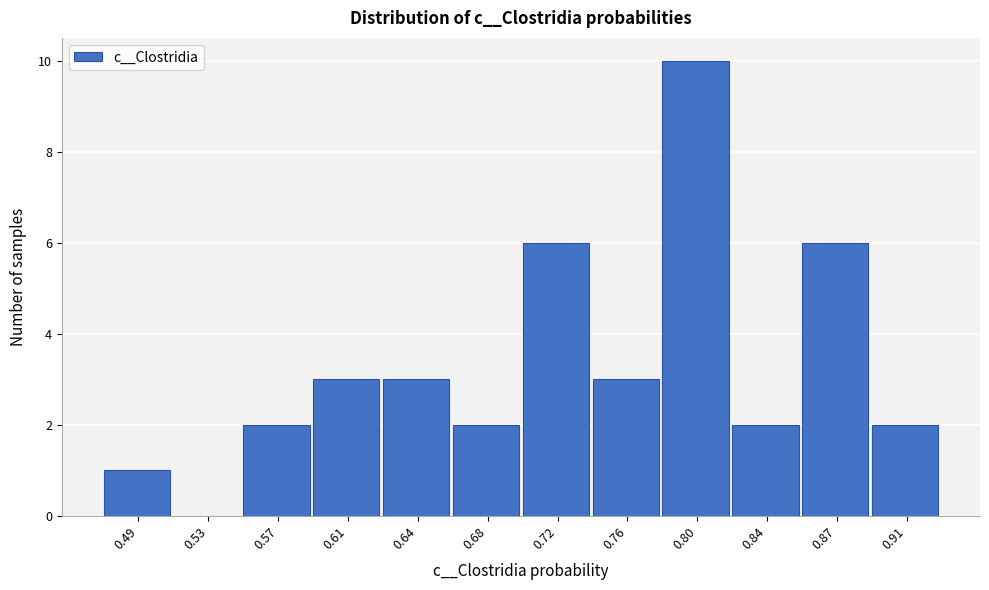

Reading right to left, extract all data points from this chart.

0.91=2	0.87=6	0.84=2	0.80=10	0.76=3	0.72=6	0.68=2	0.64=3	0.61=3	0.57=2	0.53=0	0.49=1